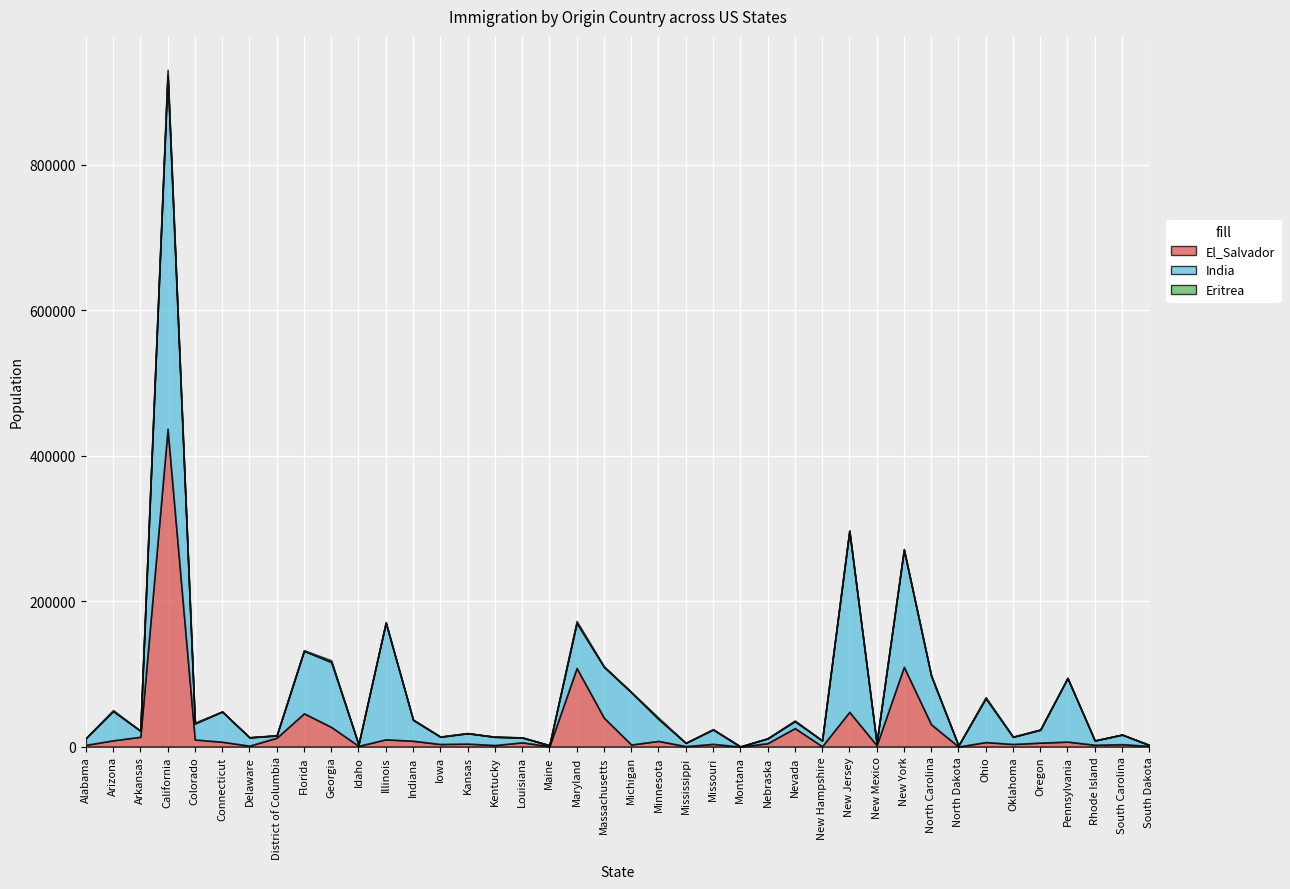

What is the sum of all Eritrea values?

29617